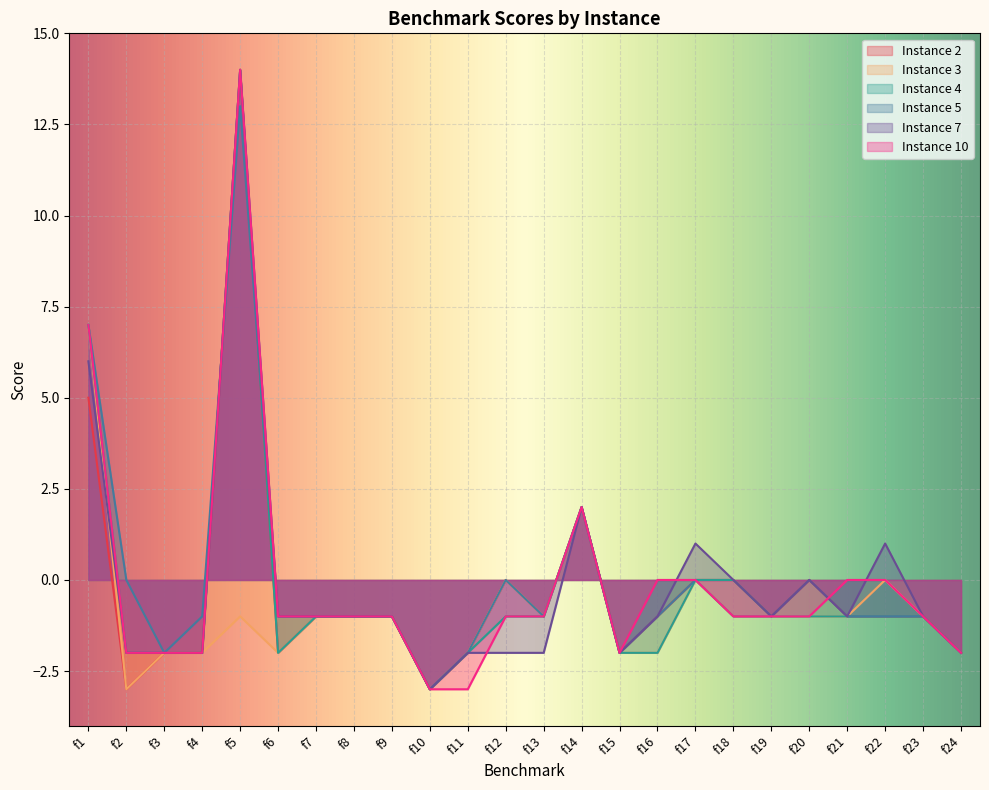

Is it true that Instance 4 equals -2 at f15?

True